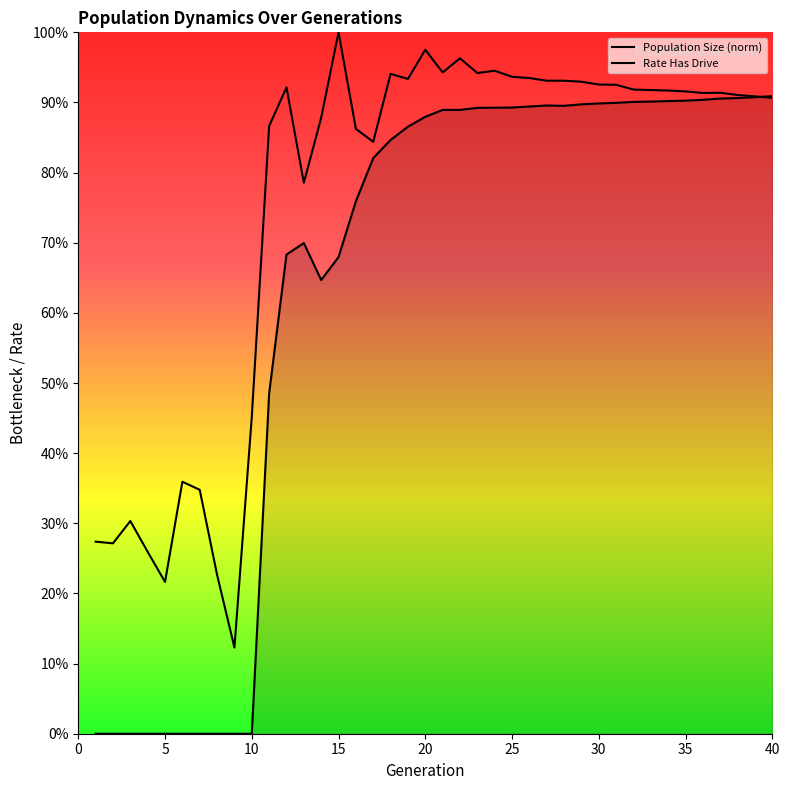

Reading left to right, what are all the values shown in this chart?

size: 0.3	0.3	0.3	0.3	0.2	0.4	0.3	0.2	0.1	0.5	0.9	0.9	0.8	0.9	1.0	0.9	0.8	0.9	0.9	1.0	0.9	1.0	0.9	0.9	0.9	0.9	0.9	0.9	0.9	0.9	0.9	0.9	0.9	0.9	0.9	0.9	0.9	0.9	0.9	0.9
rate_dr: 0.0	0.0	0.0	0.0	0.0	0.0	0.0	0.0	0.0	0.0	0.5	0.7	0.7	0.6	0.7	0.8	0.8	0.8	0.9	0.9	0.9	0.9	0.9	0.9	0.9	0.9	0.9	0.9	0.9	0.9	0.9	0.9	0.9	0.9	0.9	0.9	0.9	0.9	0.9	0.9